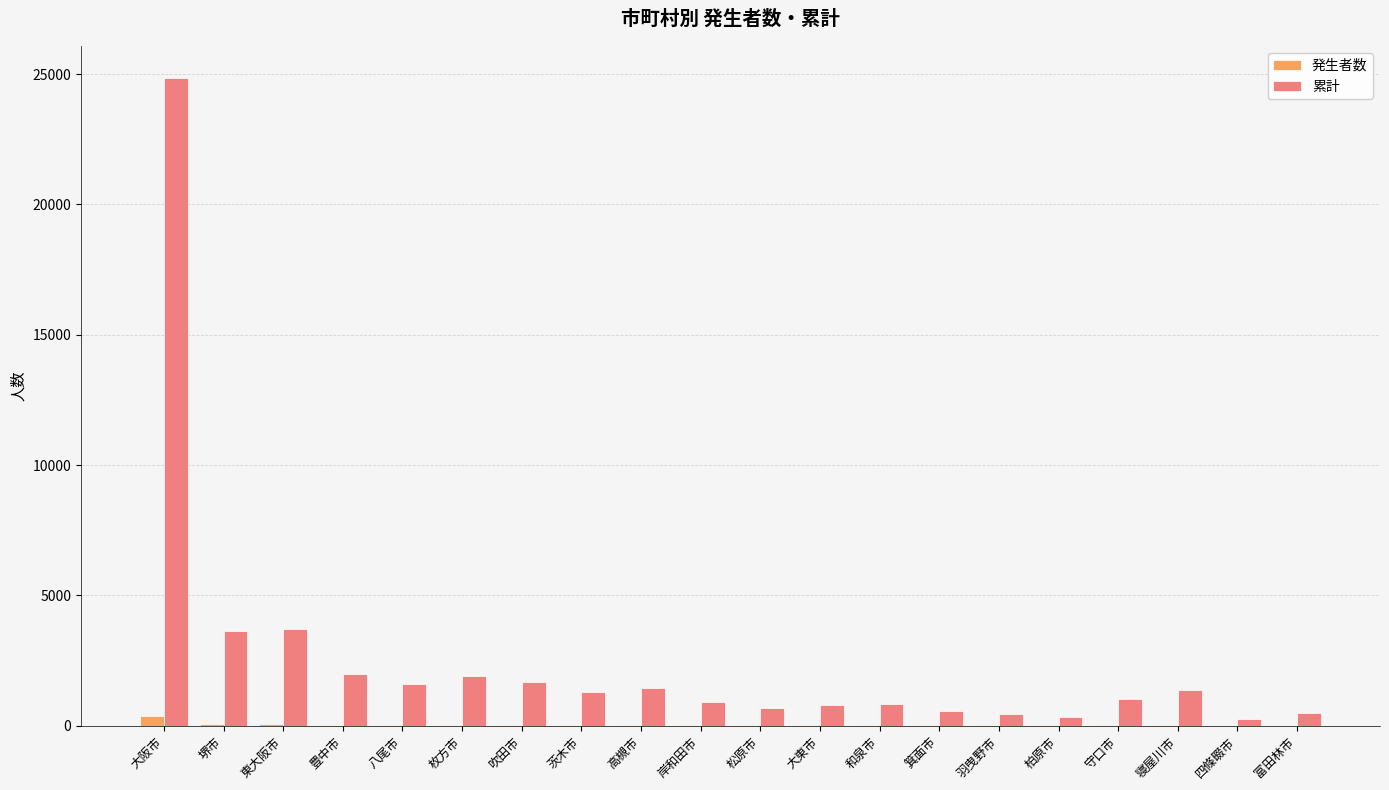

Count the number of data series in this chart.

2